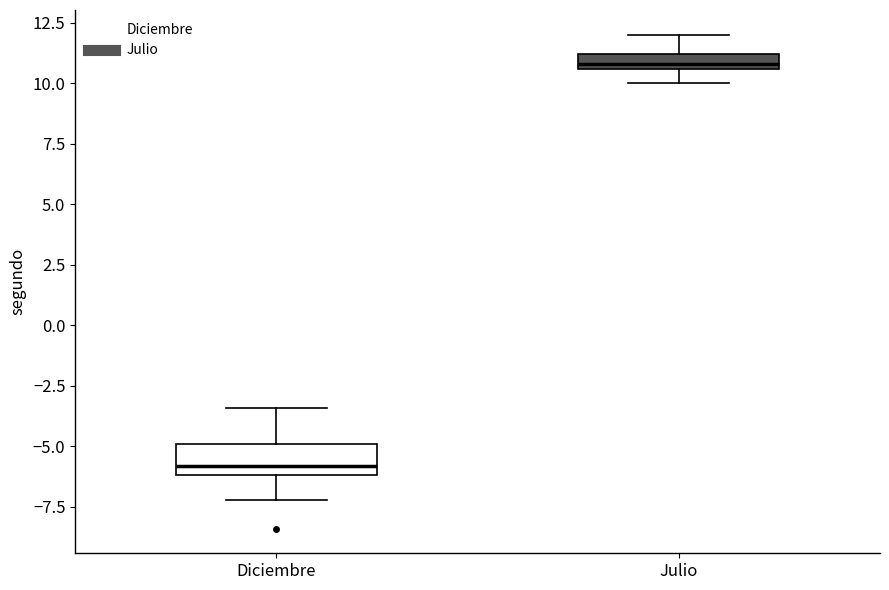

Where is the upper edge of the box for Diciembre on the y-axis? The values are not printed on the chart, so give them approximately, as read against the axis.

-5.0